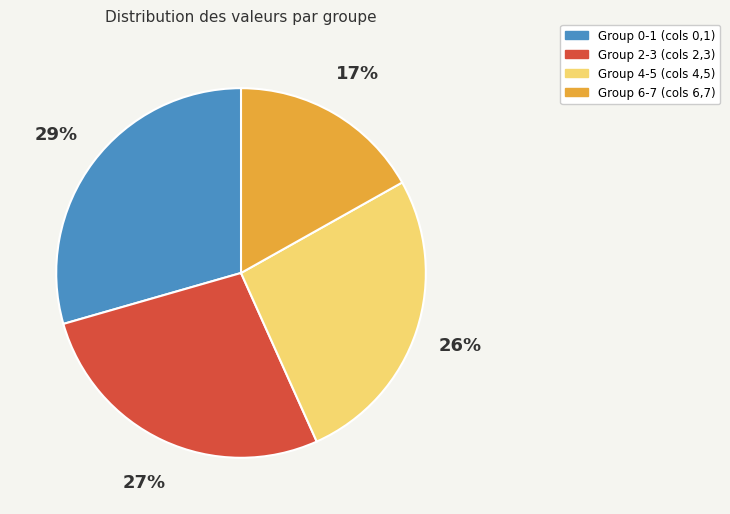

Which has a higher value, Group 2-3 (cols 2,3) or Group 4-5 (cols 4,5)?

Group 2-3 (cols 2,3)